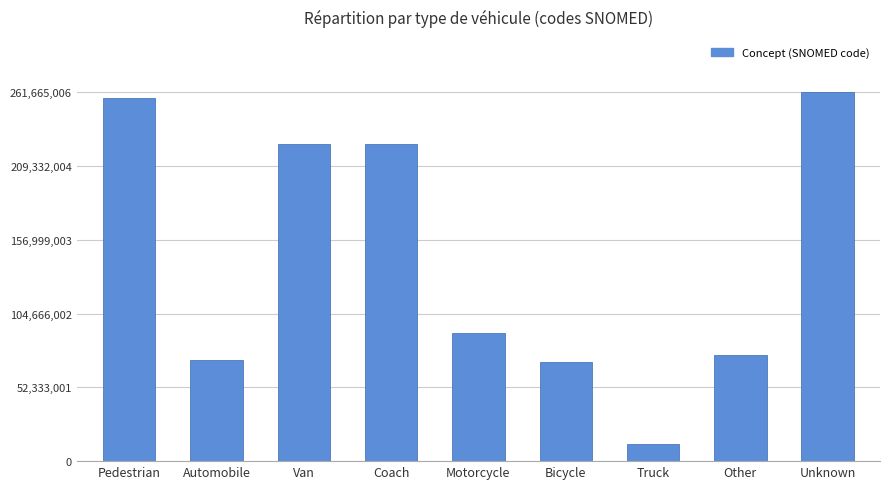

At which label is the value closest to 136956005?

Motorcycle